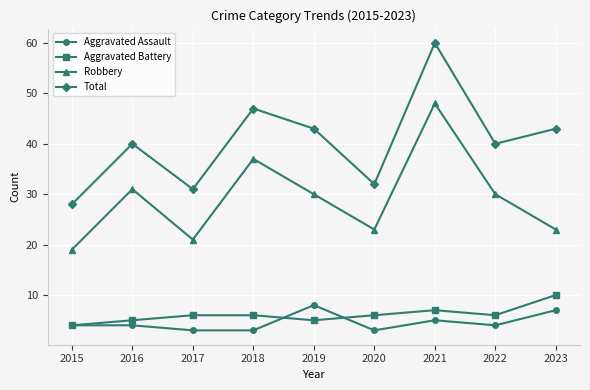

How many values in the Robbery series are below 30?

4